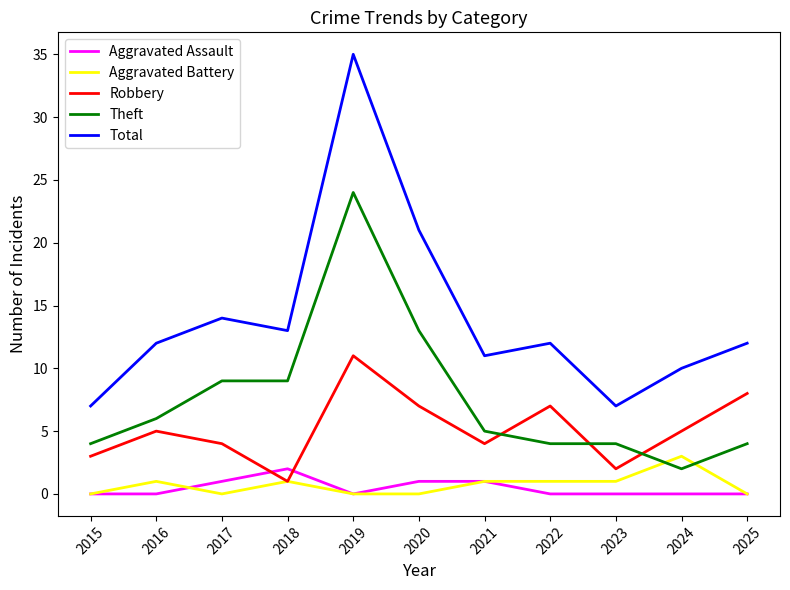

True or false: Total and Aggravated Assault intersect in this chart.

False